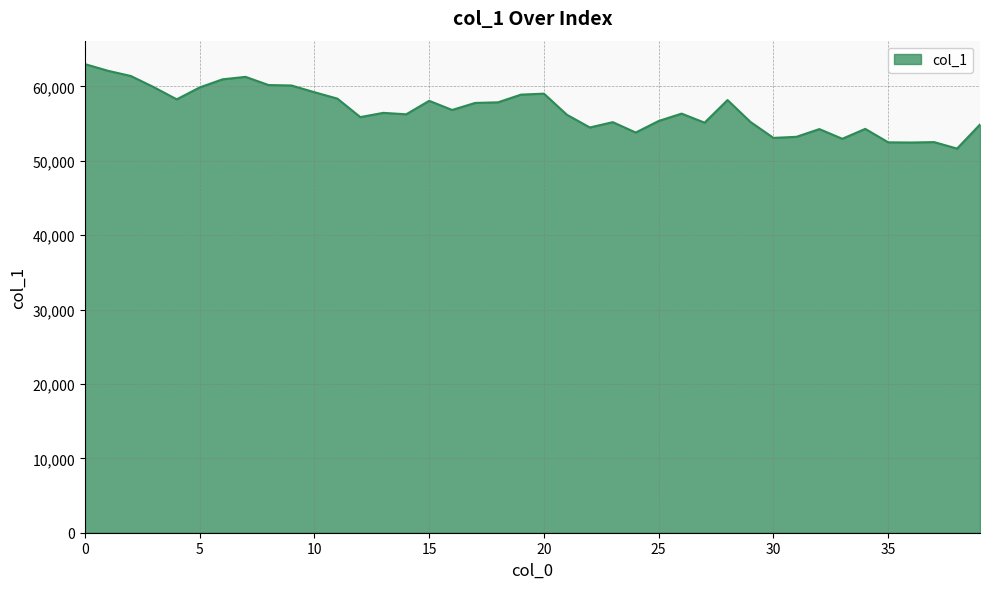

What is the difference between the maximum and minimum values?

11357